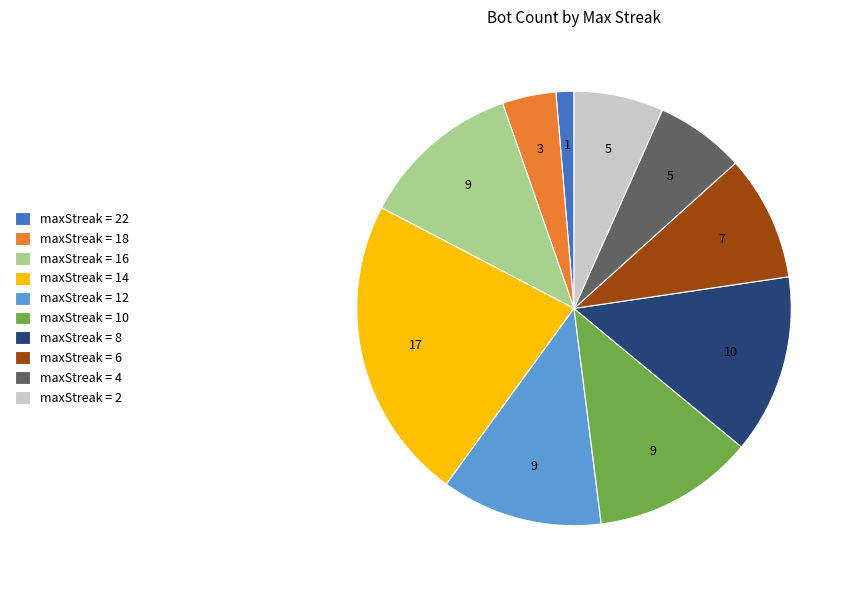

Combined, do maxStreak = 12 and maxStreak = 14 account for over 50%?

No